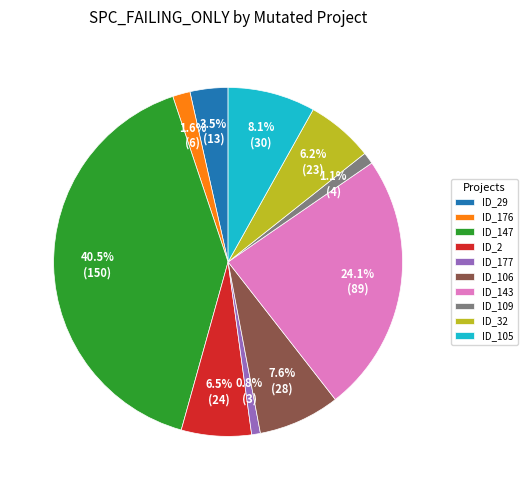

Approximately how many times larger is the value at ID_106 compared to ID_32?

1.2